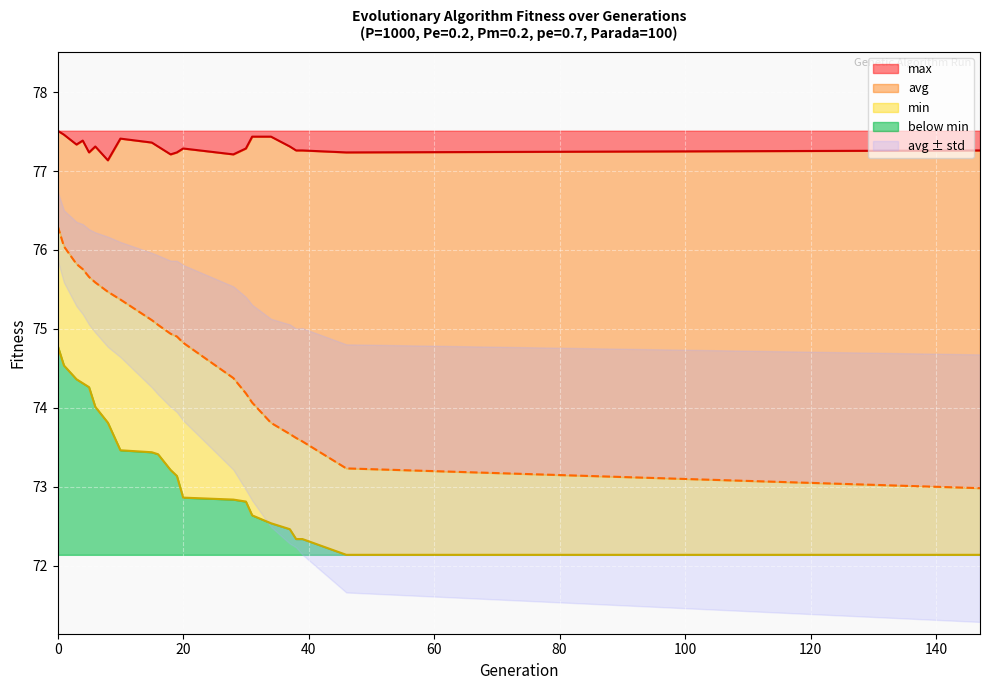

True or false: min and avg intersect in this chart.

False